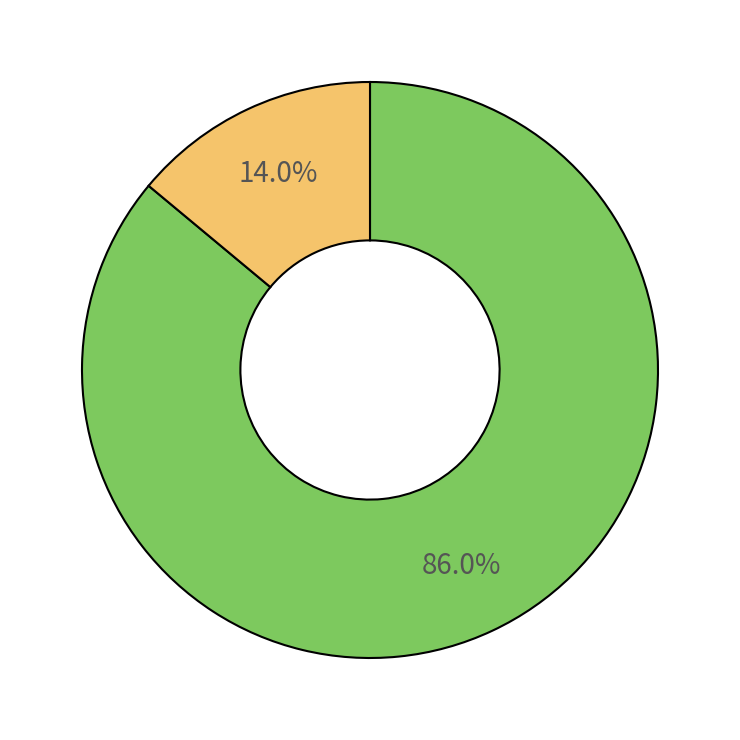

How many slices are in this pie chart?

2